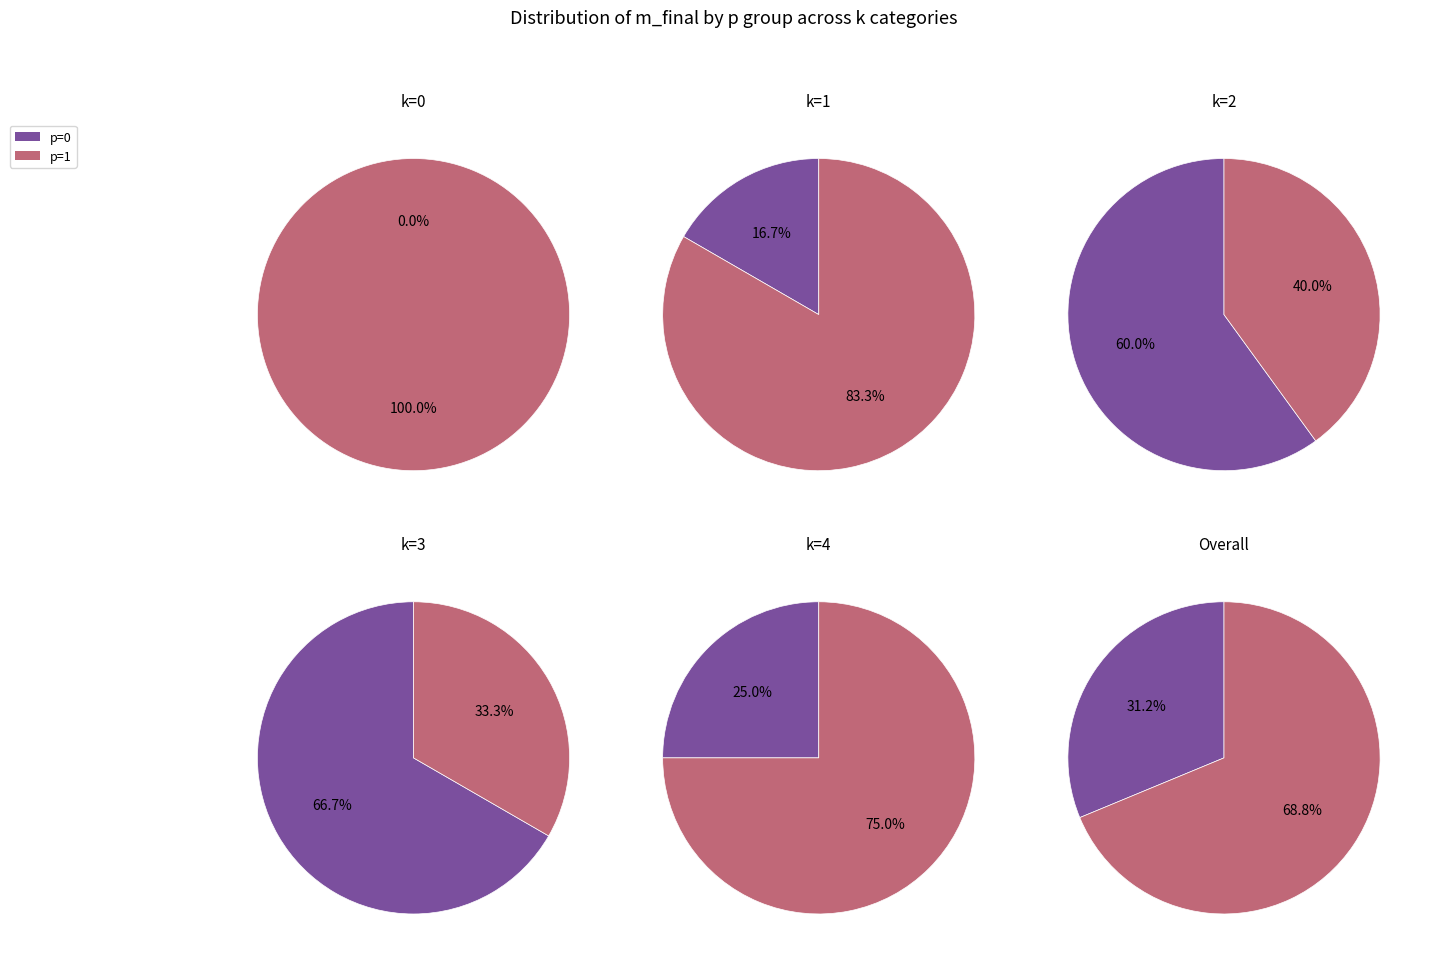

The 3 slice represents 1% of the pie. True or false?

False